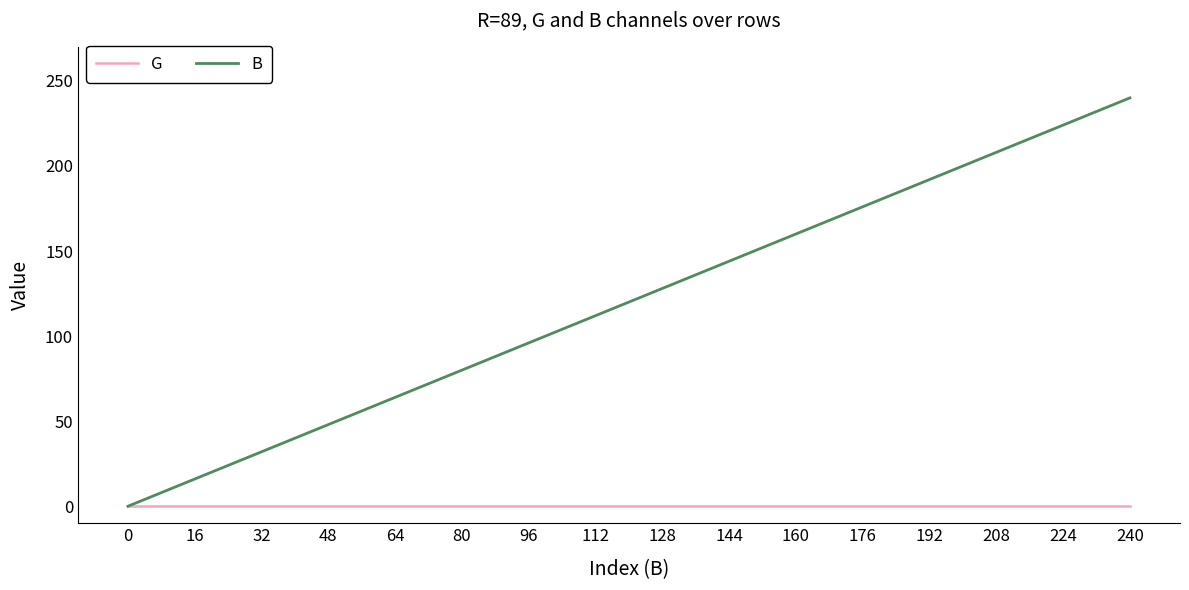

How many positive values does the B series have?

15